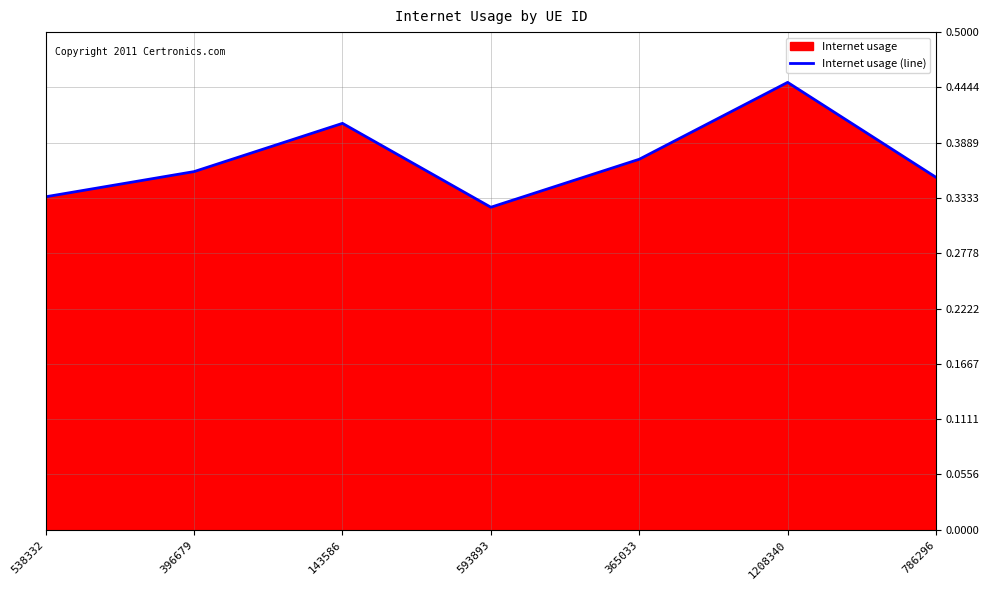

Rank the categories by value from lowest to highest.

593893, 538332, 786296, 396679, 365033, 143586, 1208340